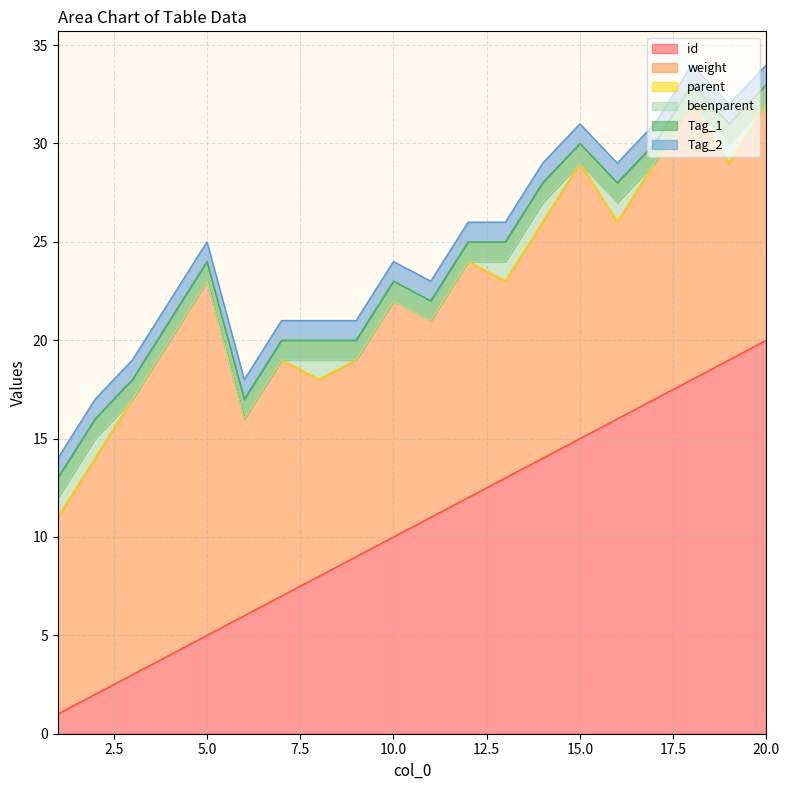

What is the difference between the second highest and minimum values in the weight series?

6